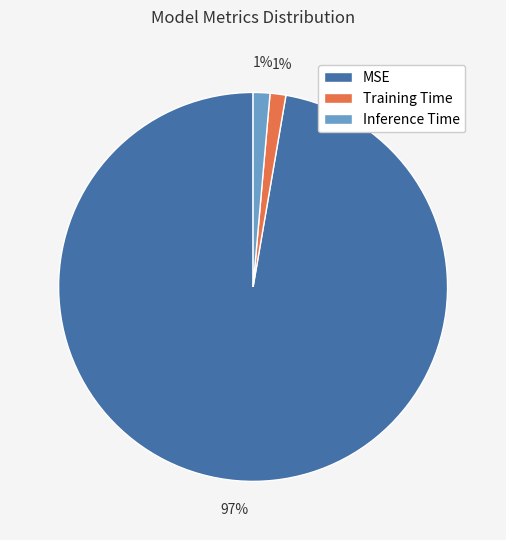

To the nearest percent, what percentage of the pie is Inference Time?

1%